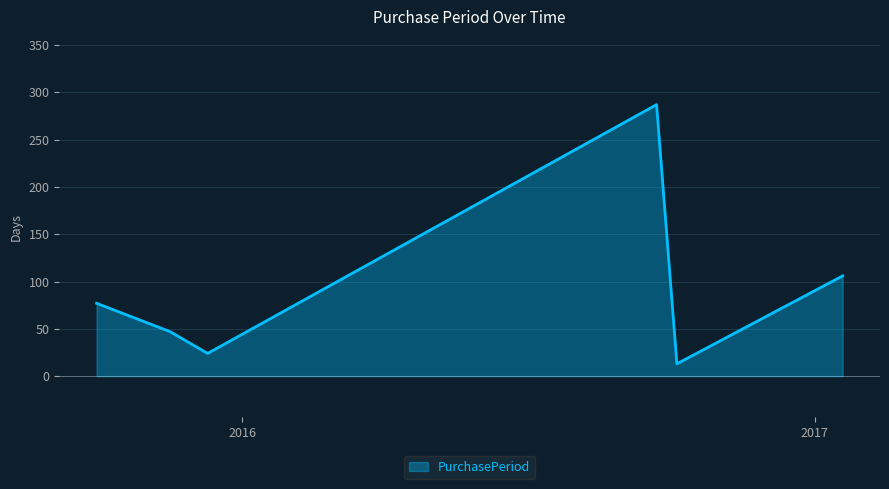

How many interior local valleys (lower than both neighbors) does the data have?

2